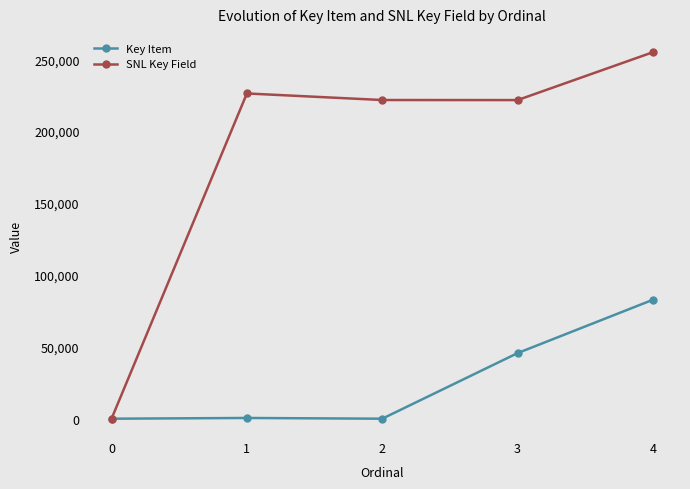

Which label corresponds to the largest value in the chart?

4